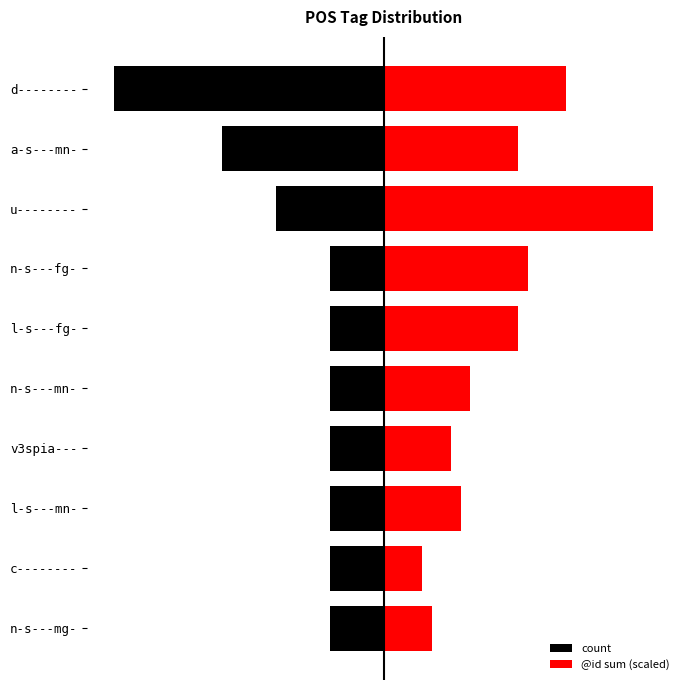

What is the lowest value of the count series?

-5.0